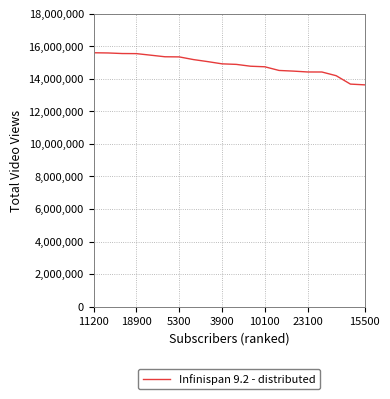

What is the average value?

14863050